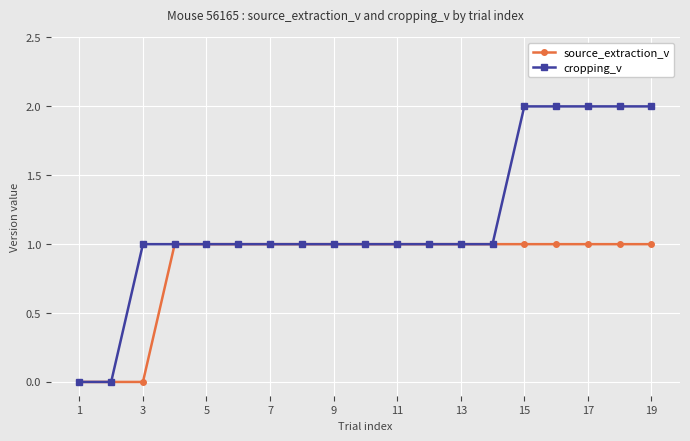

What is the value of the cropping_v point at the 11th from the left?

1